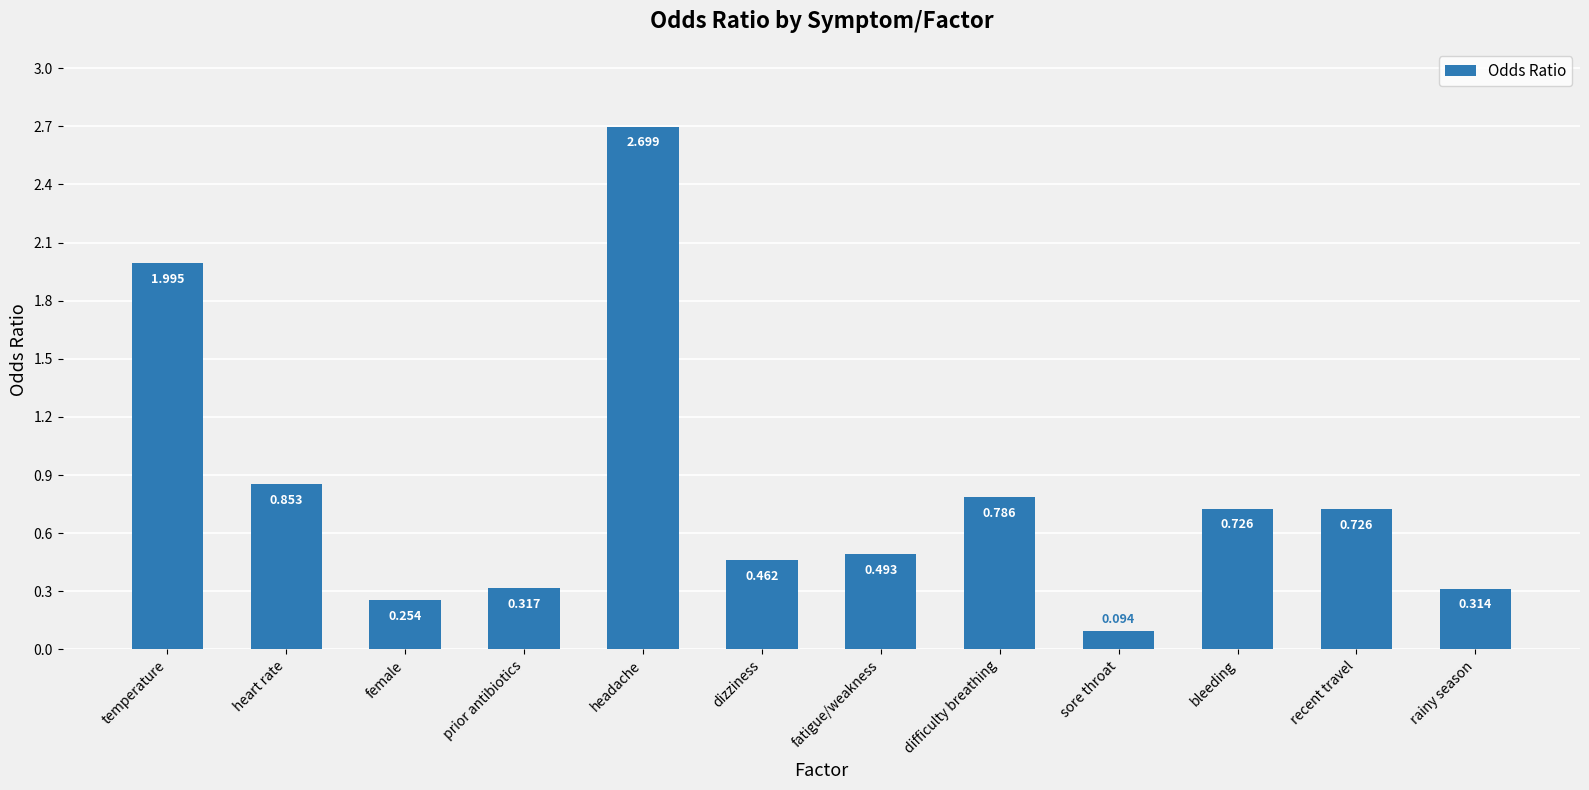

What is the difference between the second highest and minimum values?

1.9